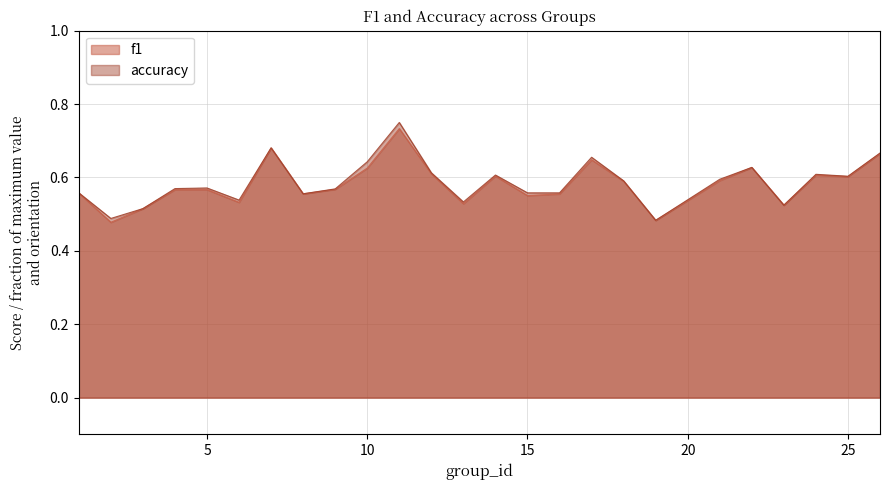

Is it true that accuracy equals 1.1 at 24?

False